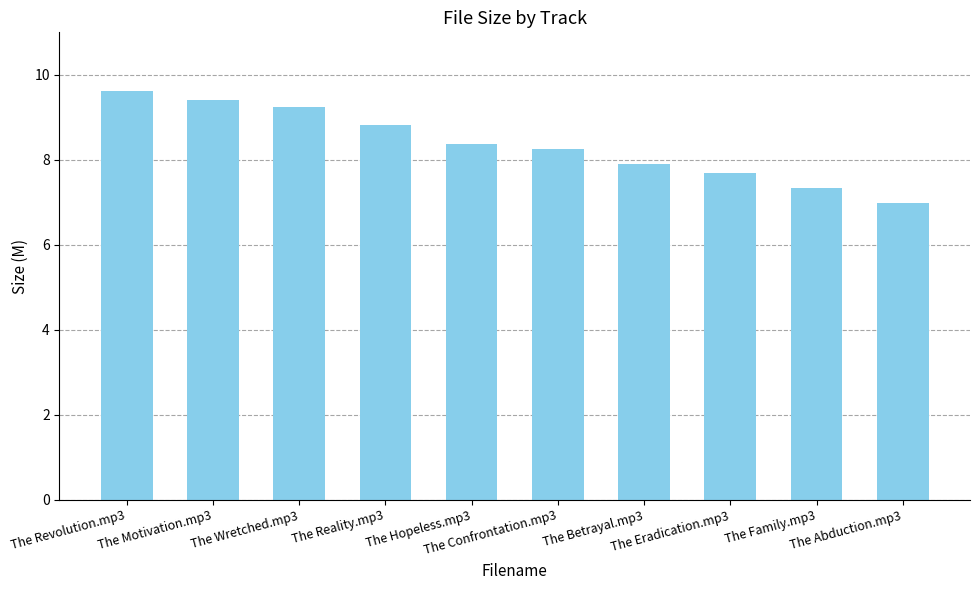

What is the difference between the second highest and minimum values?

2.4